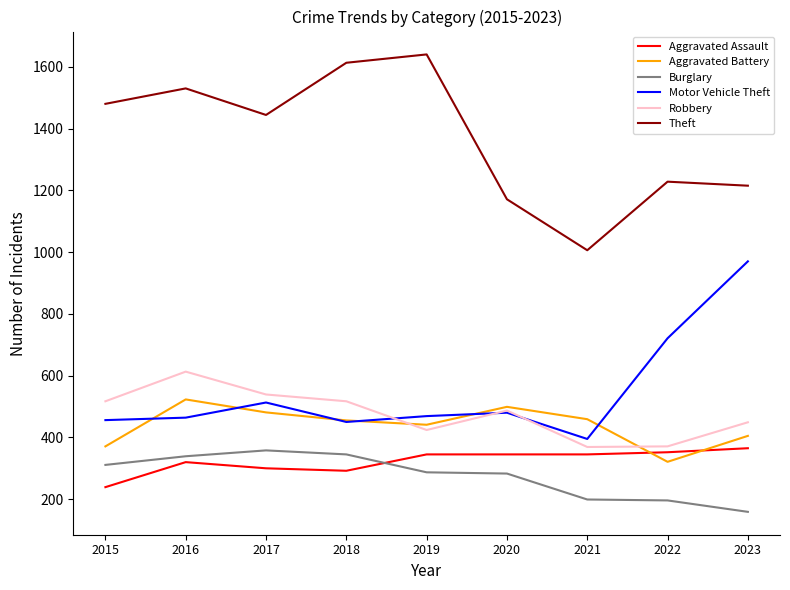

True or false: Burglary and Theft cross at least once.

False